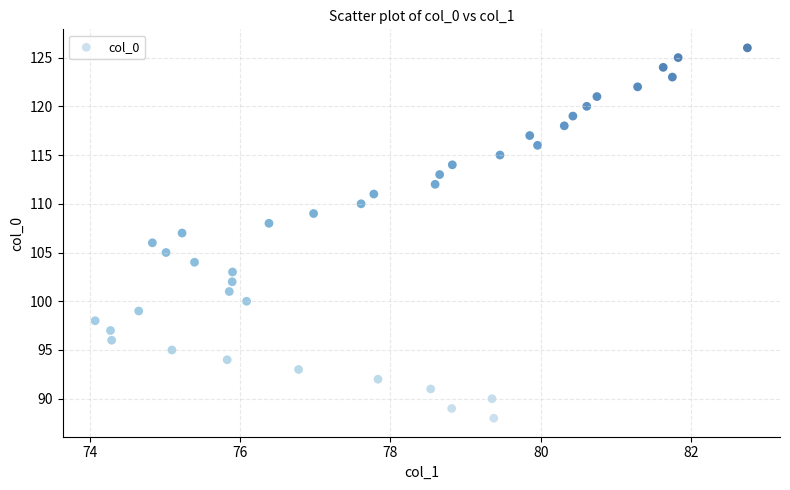

What is the range of Y values (max minus min)?

38